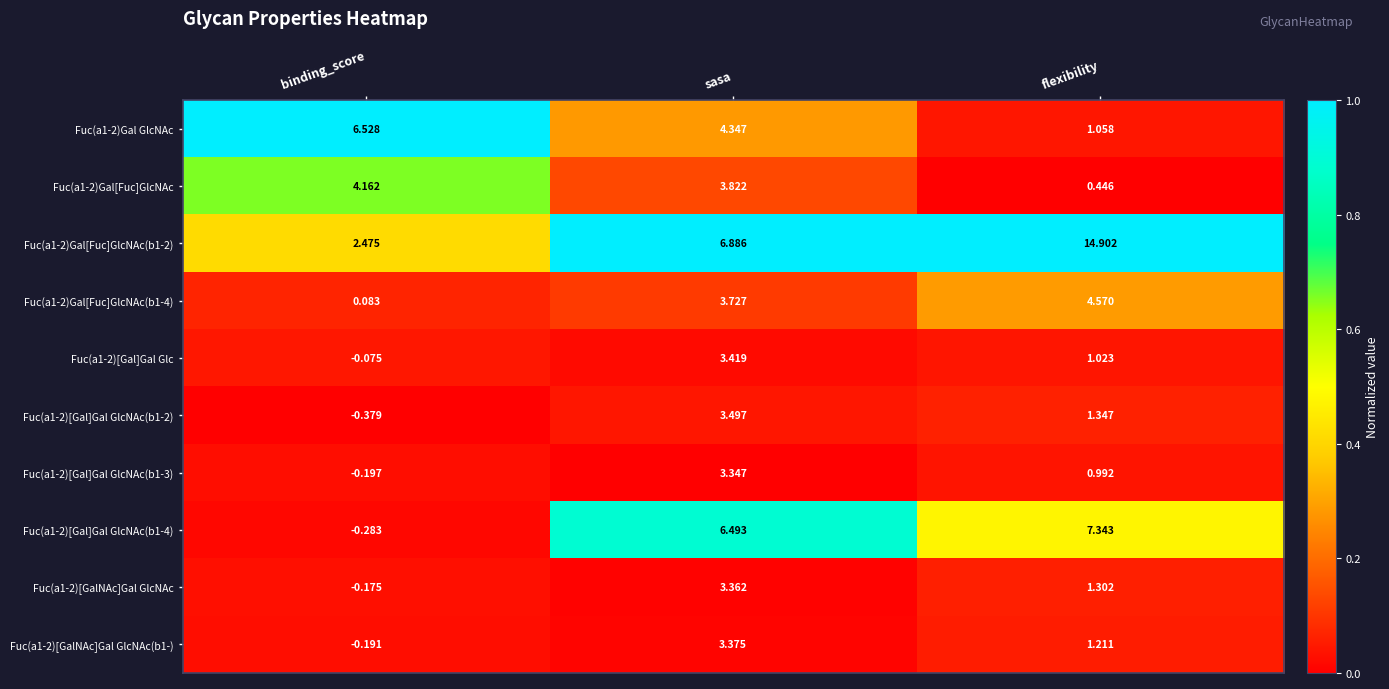

Rank the series by their maximum value, from highest to lowest.

Fuc(a1-2)Gal[Fuc]GlcNAc(b1-2), Fuc(a1-2)[Gal]Gal GlcNAc(b1-4), Fuc(a1-2)Gal GlcNAc, Fuc(a1-2)Gal[Fuc]GlcNAc(b1-4), Fuc(a1-2)Gal[Fuc]GlcNAc, Fuc(a1-2)[Gal]Gal GlcNAc(b1-2), Fuc(a1-2)[Gal]Gal Glc, Fuc(a1-2)[GalNAc]Gal GlcNAc(b1-), Fuc(a1-2)[GalNAc]Gal GlcNAc, Fuc(a1-2)[Gal]Gal GlcNAc(b1-3)